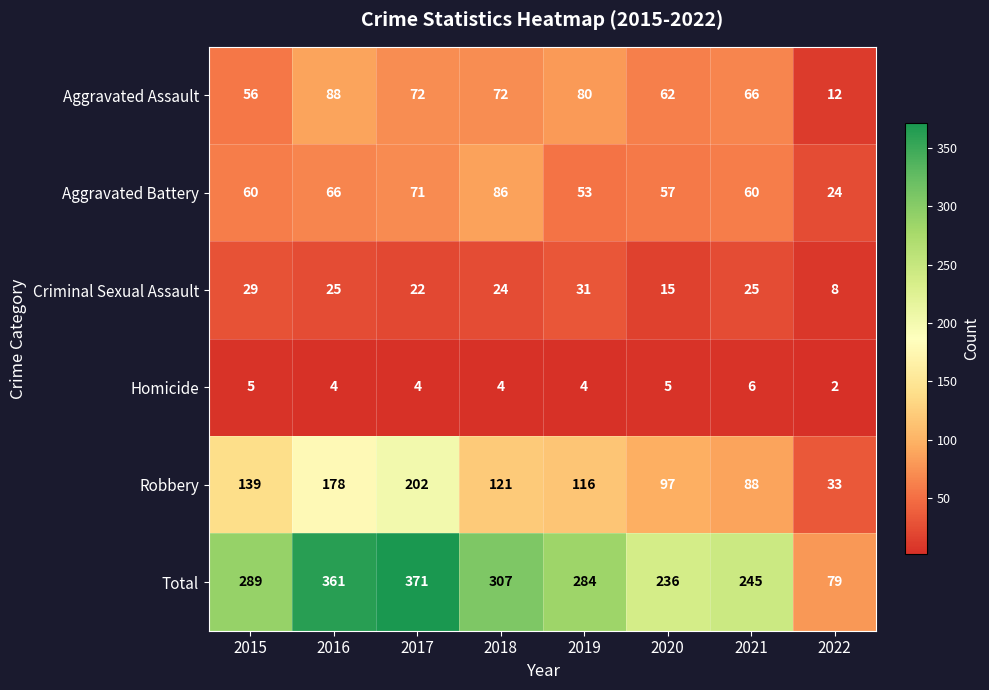

Which series has the widest spread of values?

Total